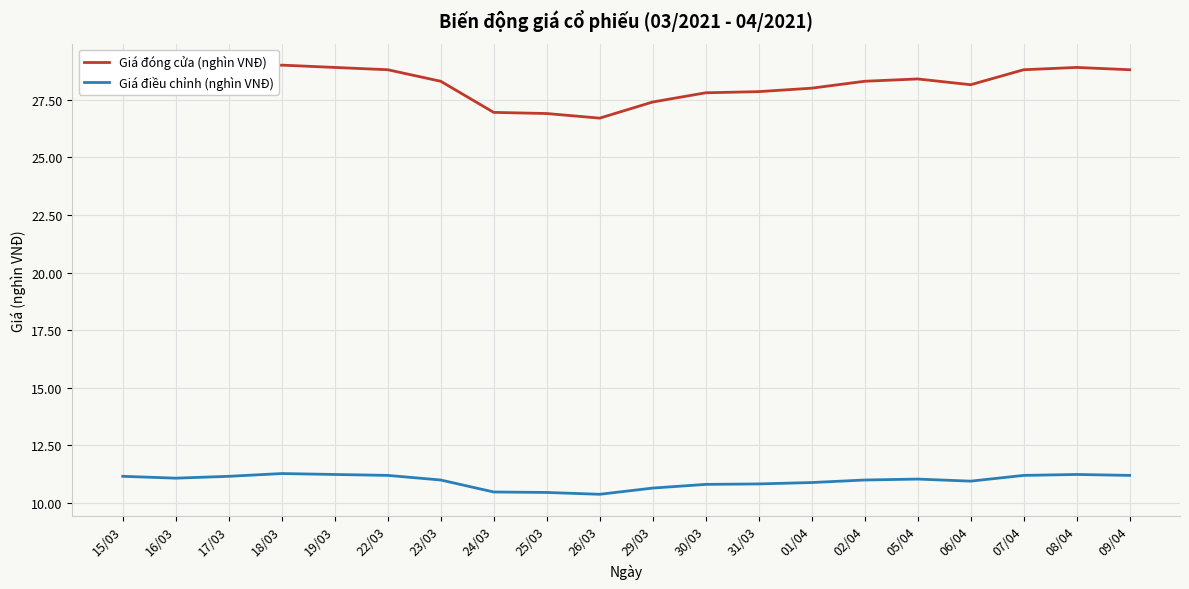

How many lines are shown in the chart?

2